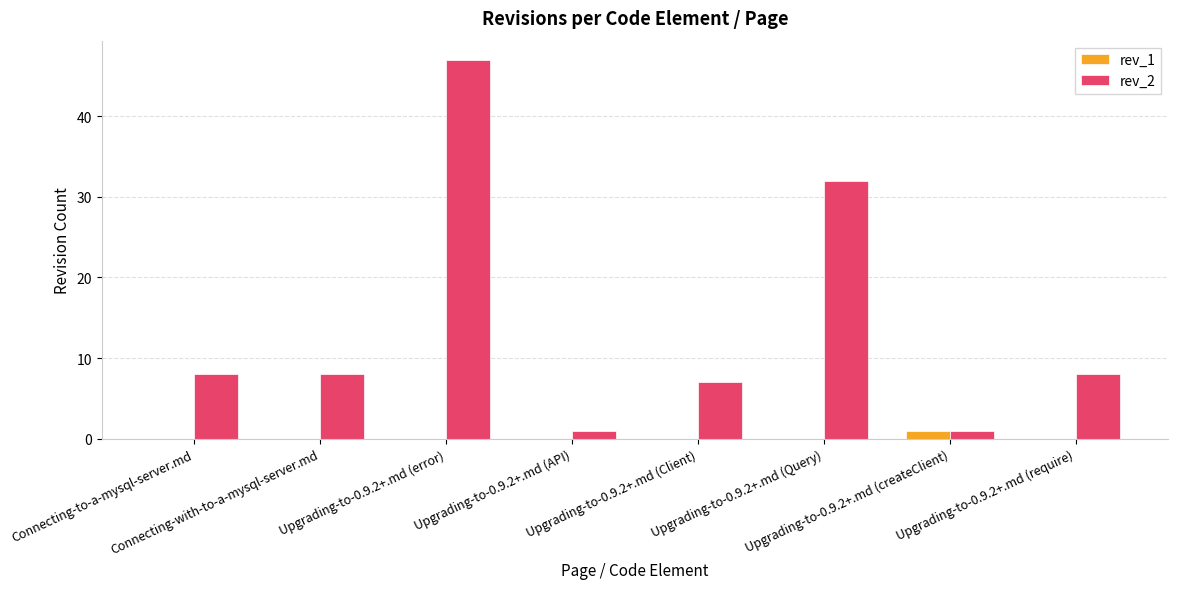

Reading right to left, extract all data points from this chart.

rev_1: Upgrading-to-0.9.2+.md (require)=0	Upgrading-to-0.9.2+.md (createClient)=1	Upgrading-to-0.9.2+.md (Query)=0	Upgrading-to-0.9.2+.md (Client)=0	Upgrading-to-0.9.2+.md (API)=0	Upgrading-to-0.9.2+.md (error)=0	Connecting-with-to-a-mysql-server.md=0	Connecting-to-a-mysql-server.md=0
rev_2: Upgrading-to-0.9.2+.md (require)=8	Upgrading-to-0.9.2+.md (createClient)=1	Upgrading-to-0.9.2+.md (Query)=32	Upgrading-to-0.9.2+.md (Client)=7	Upgrading-to-0.9.2+.md (API)=1	Upgrading-to-0.9.2+.md (error)=47	Connecting-with-to-a-mysql-server.md=8	Connecting-to-a-mysql-server.md=8